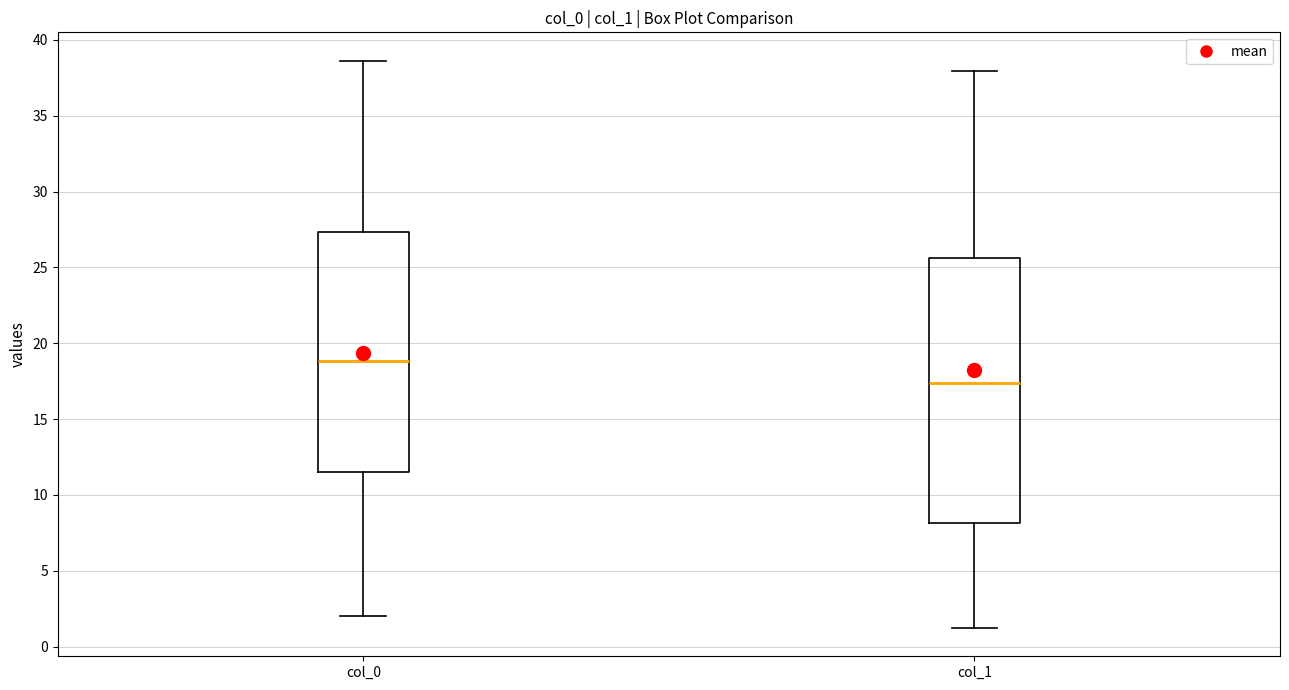

Reading left to right, read every box against the y-axis: the position of its median line, the range the box covers, and the ends of its whiskers. The values are not printed on the chart, so give them approximately, as read against the axis.

col_0: median 19.0, box 11.5 to 27.5, whiskers 2.0 to 38.5
col_1: median 17.5, box 8.0 to 25.5, whiskers 1.0 to 38.0